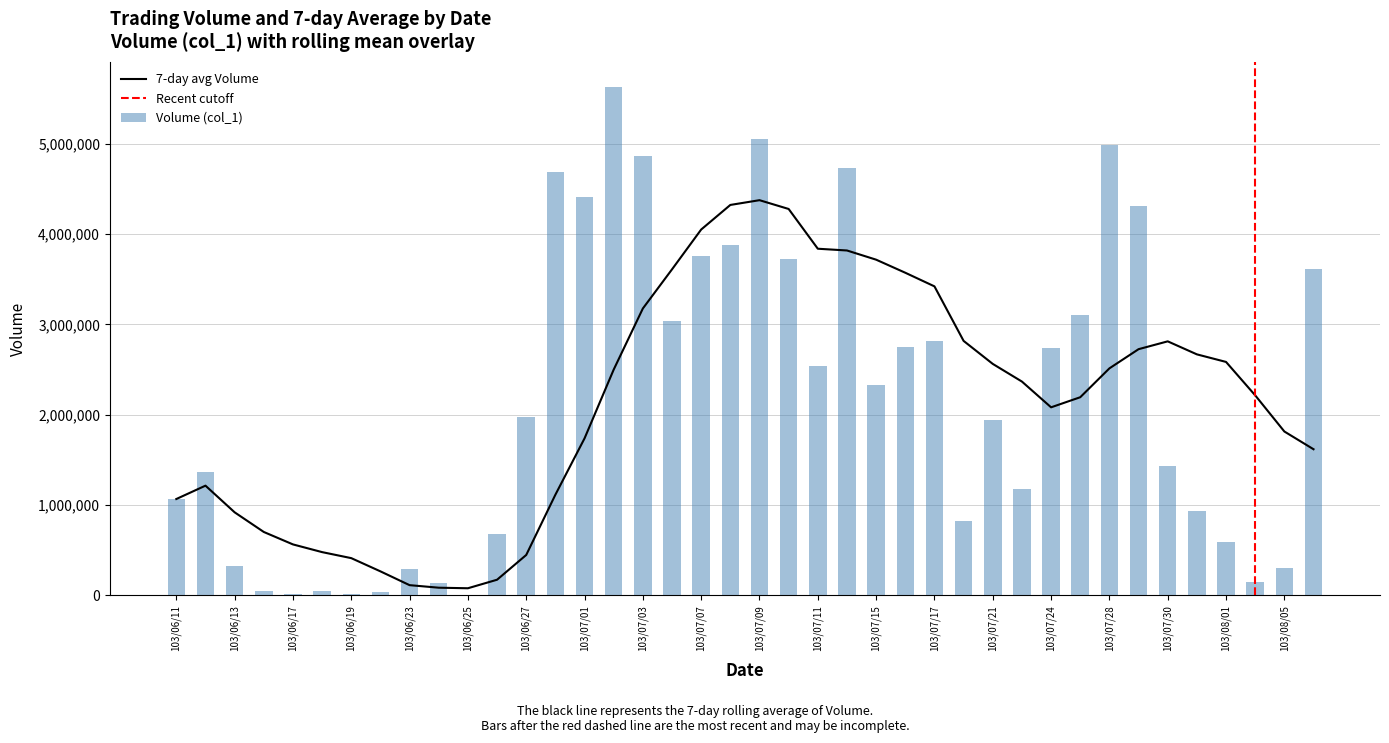

List the labels in order of value, largest first.

103/07/02, 103/07/09, 103/07/28, 103/07/03, 103/07/14, 103/06/30, 103/07/01, 103/07/29, 103/07/08, 103/07/07, 103/07/10, 103/08/06, 103/07/25, 103/07/04, 103/07/17, 103/07/16, 103/07/24, 103/07/11, 103/07/15, 103/06/27, 103/07/21, 103/07/30, 103/06/12, 103/07/22, 103/06/11, 103/07/31, 103/07/18, 103/06/26, 103/08/01, 103/06/13, 103/08/05, 103/06/23, 103/08/04, 103/06/24, 103/06/18, 103/06/16, 103/06/20, 103/06/17, 103/06/19, 103/06/25